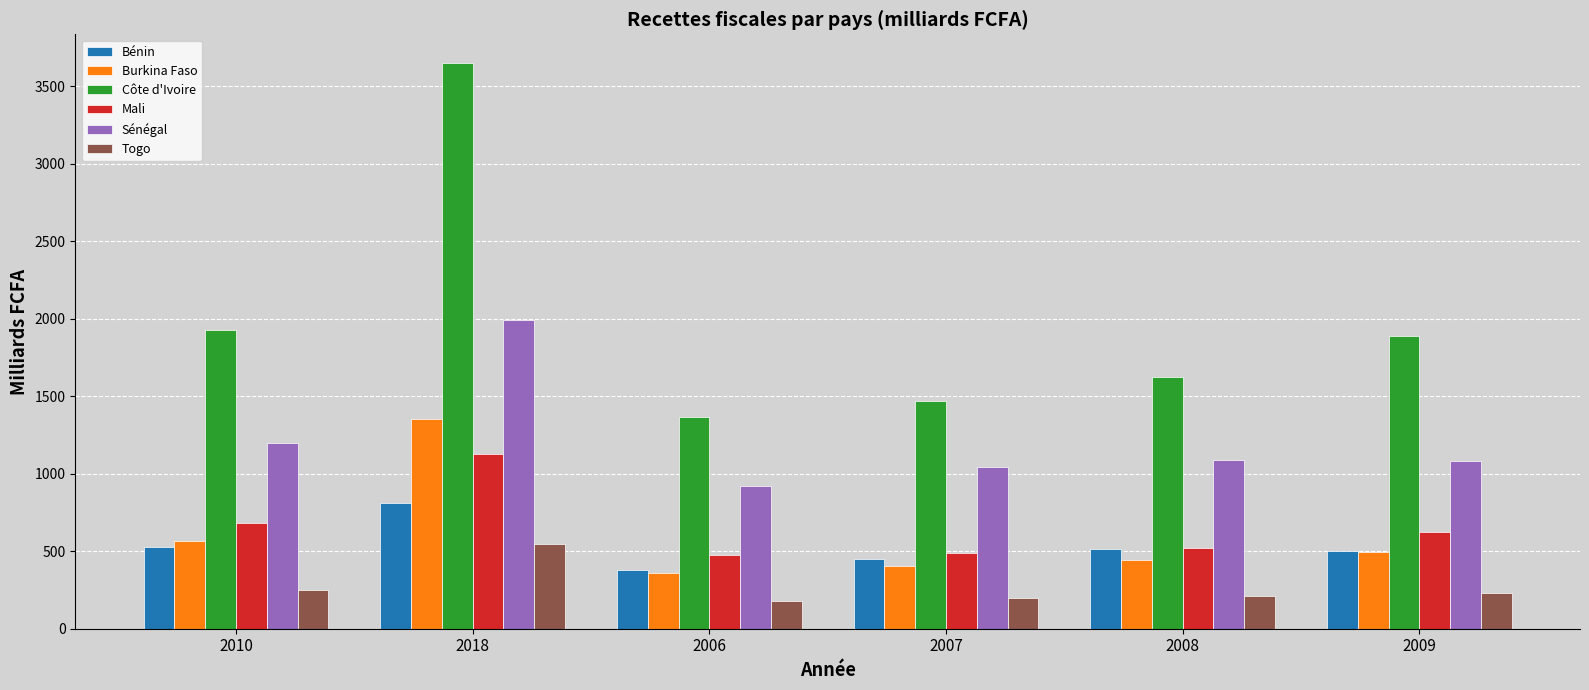

What is the value of the Mali bar at the 4th from the left?

487.2